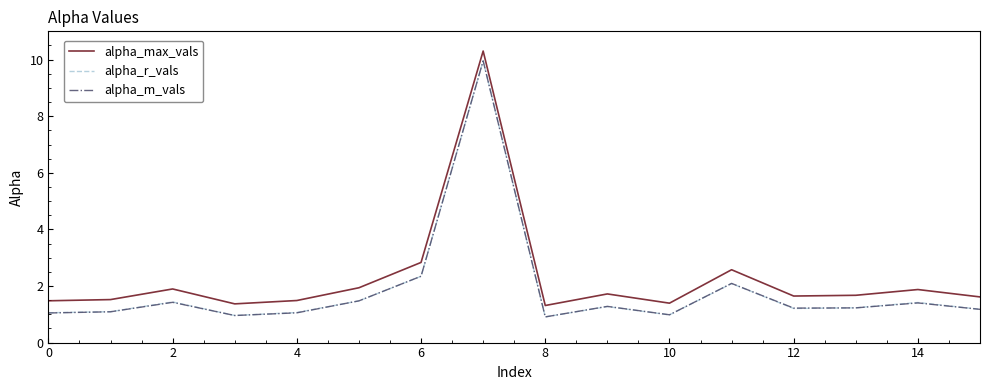

What is the highest value of the alpha_m_vals series?

10.0